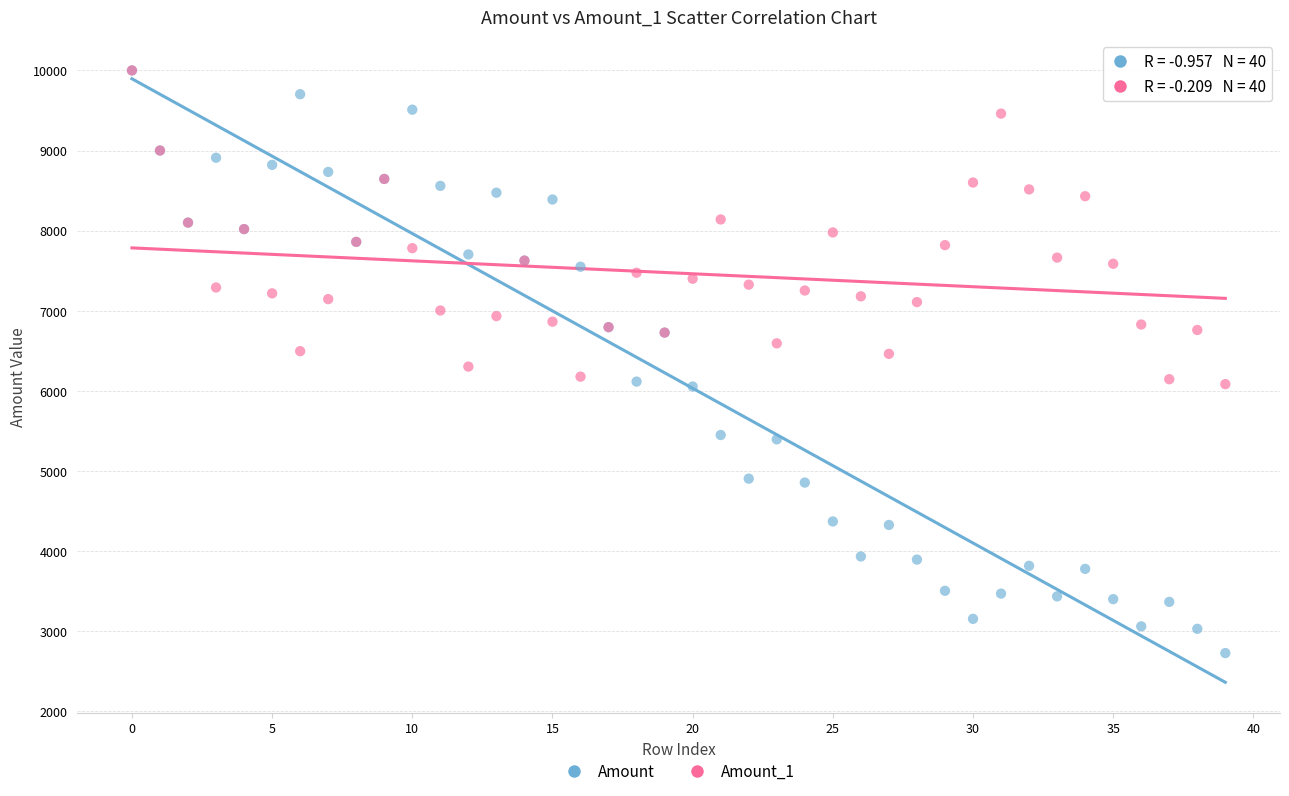

Which series has the largest Y range (max minus min)?

Amount